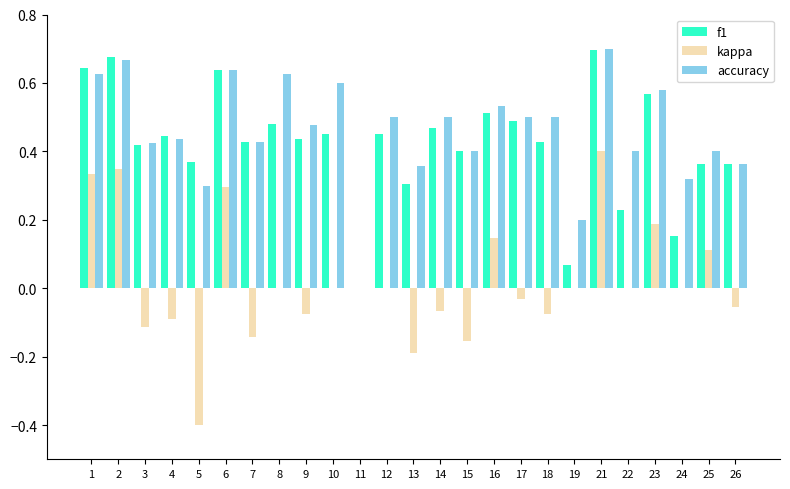

How many values in f1 are above zero?

24